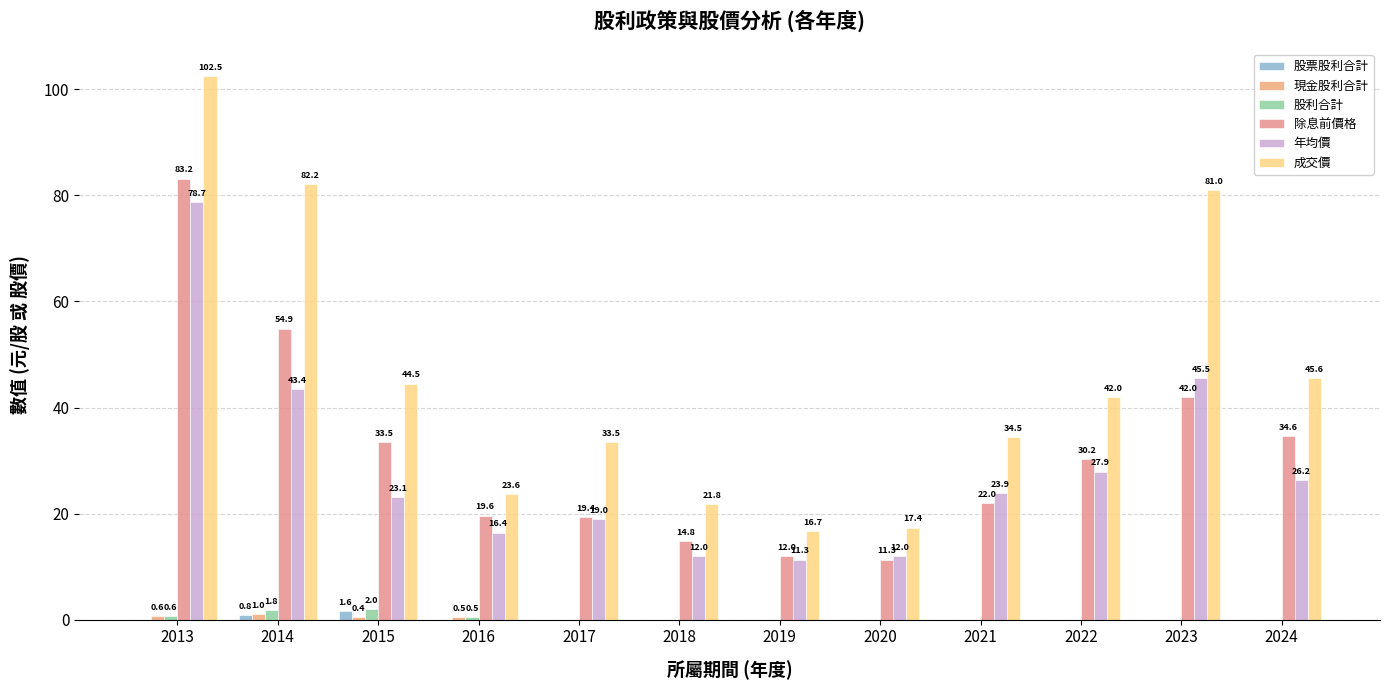

How many 現金股利合計 values are between 0 and 1?

12